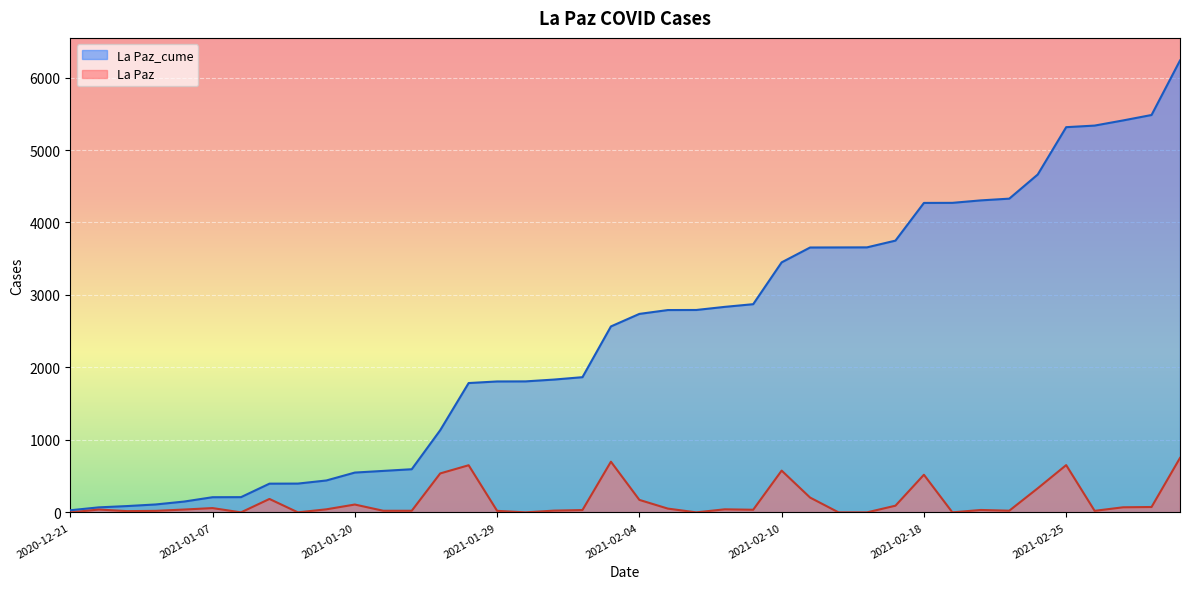

What is the difference between the La Paz_cume values at 2021-02-03 and 2021-01-27?

1432